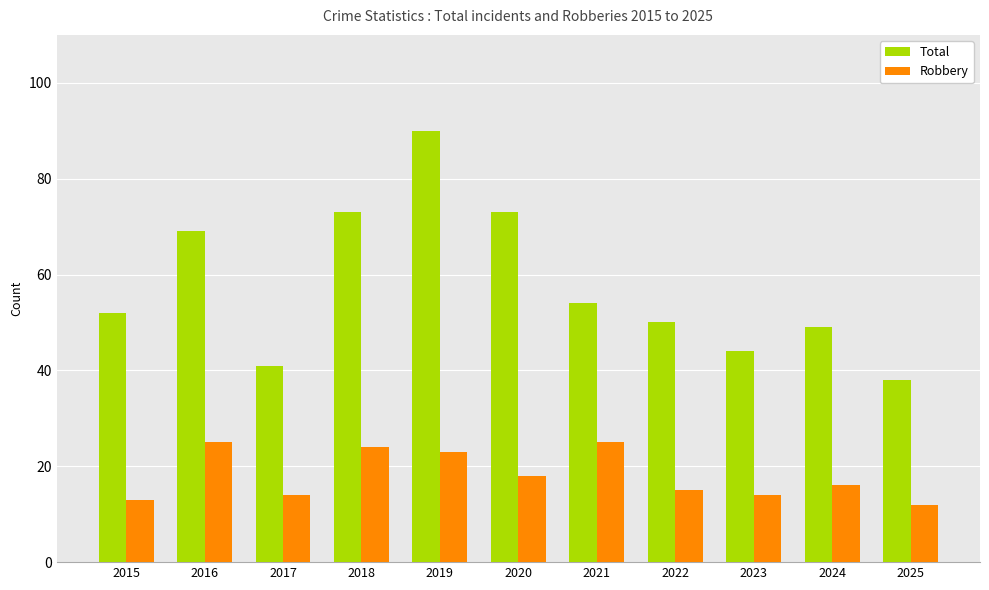

Which series has the widest spread of values?

Total